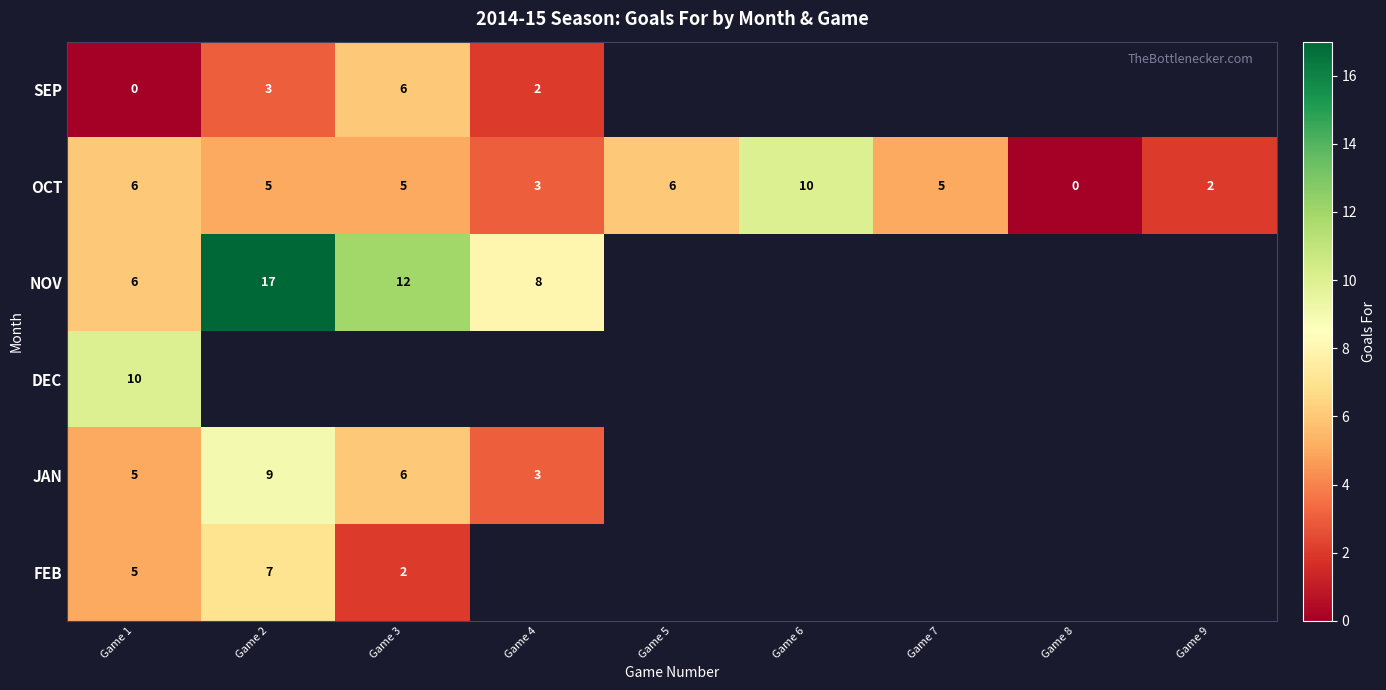

Is the value of NOV at Game 1 greater than the value of FEB at Game 1?

Yes